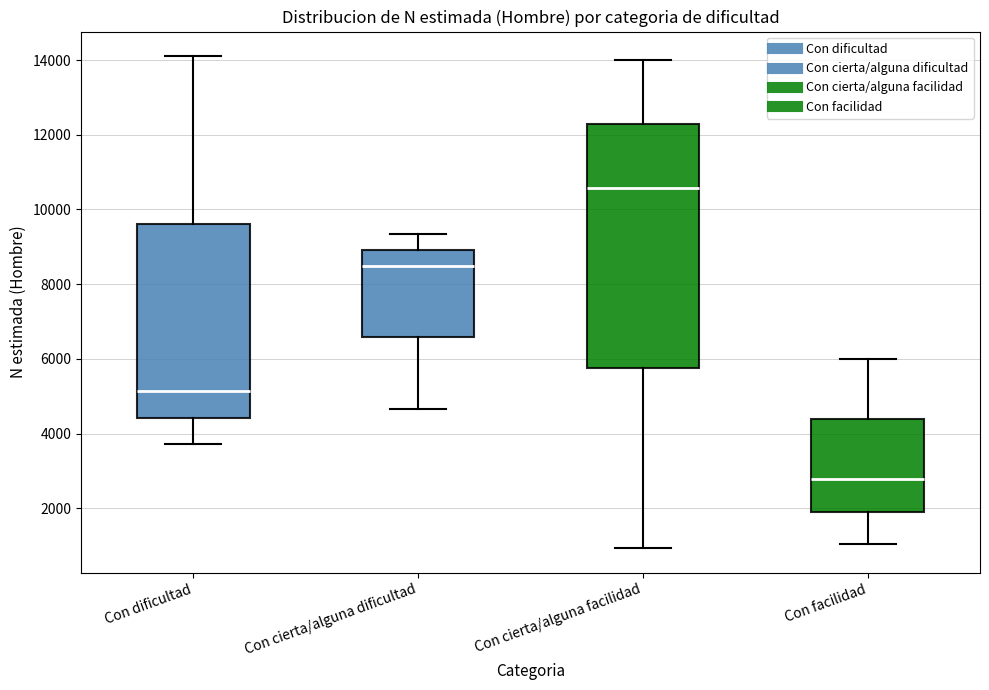

Which box has the lowest median line?

Con facilidad